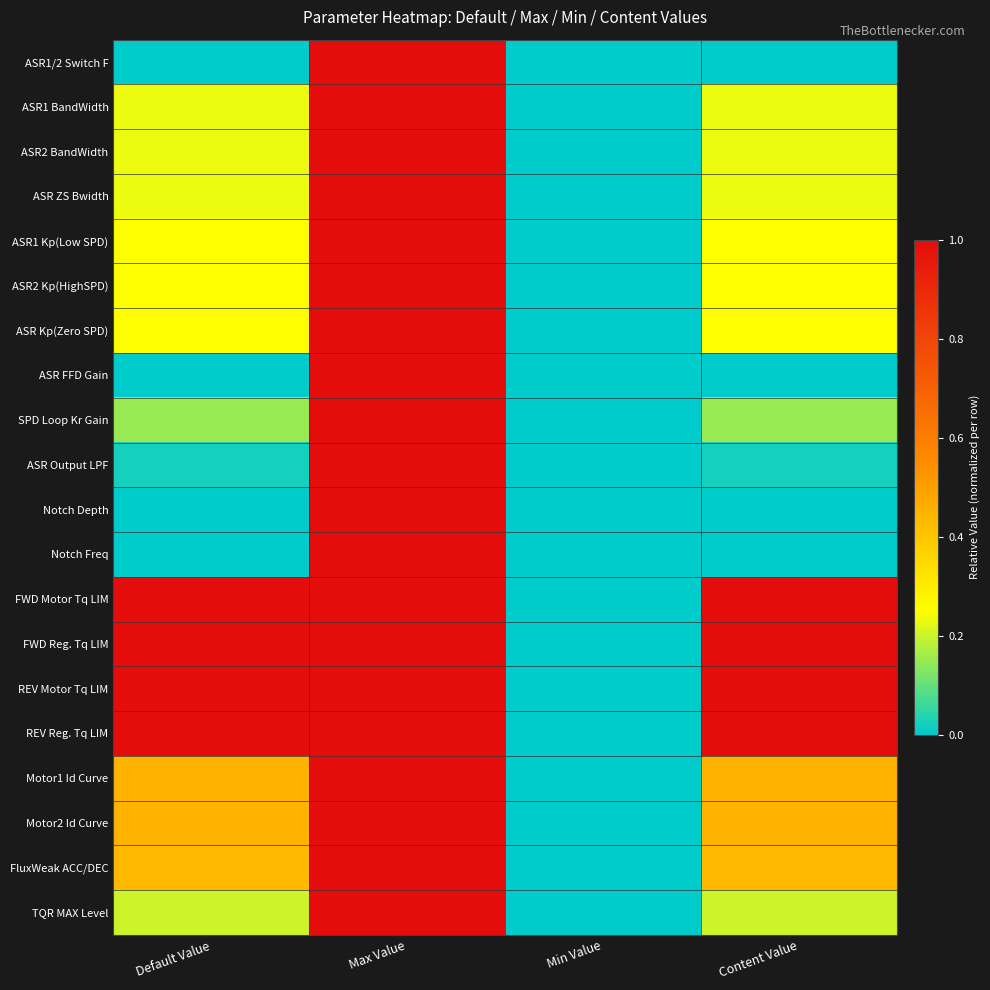

Between Content Value and Min Value, which is larger?

Content Value